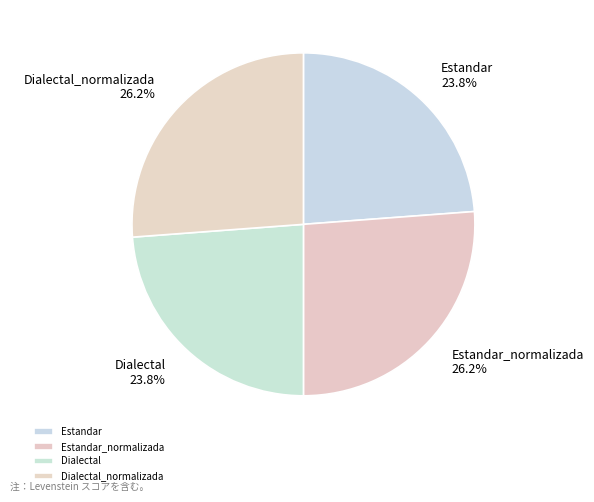

Is there a majority slice in this chart?

No